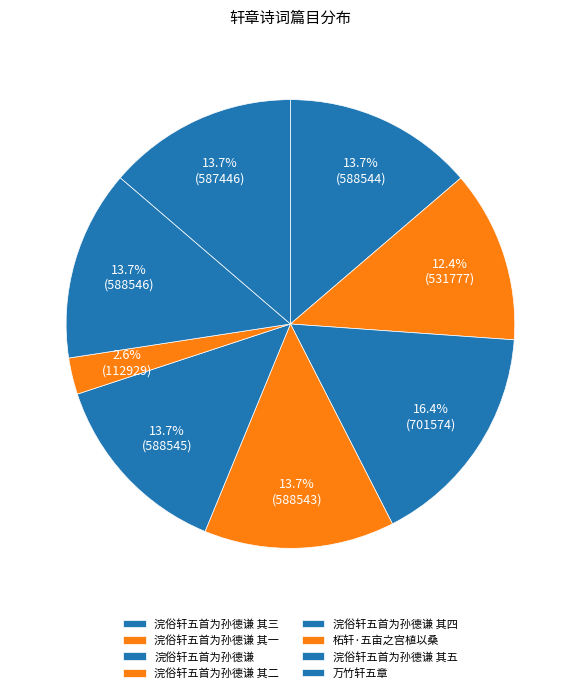

Approximately how many times larger is the value at 浣俗轩五首为孙德谦 其二 compared to 浣俗轩五首为孙德谦 其一?

1.1